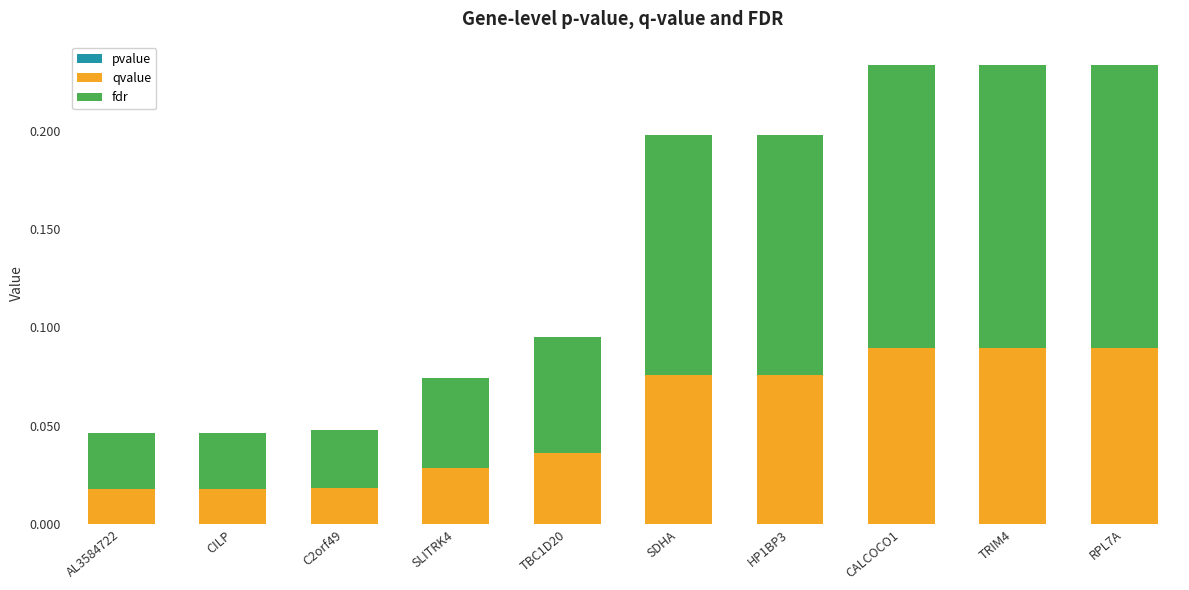

Between TBC1D20 and SDHA, which series saw the biggest shift?

fdr